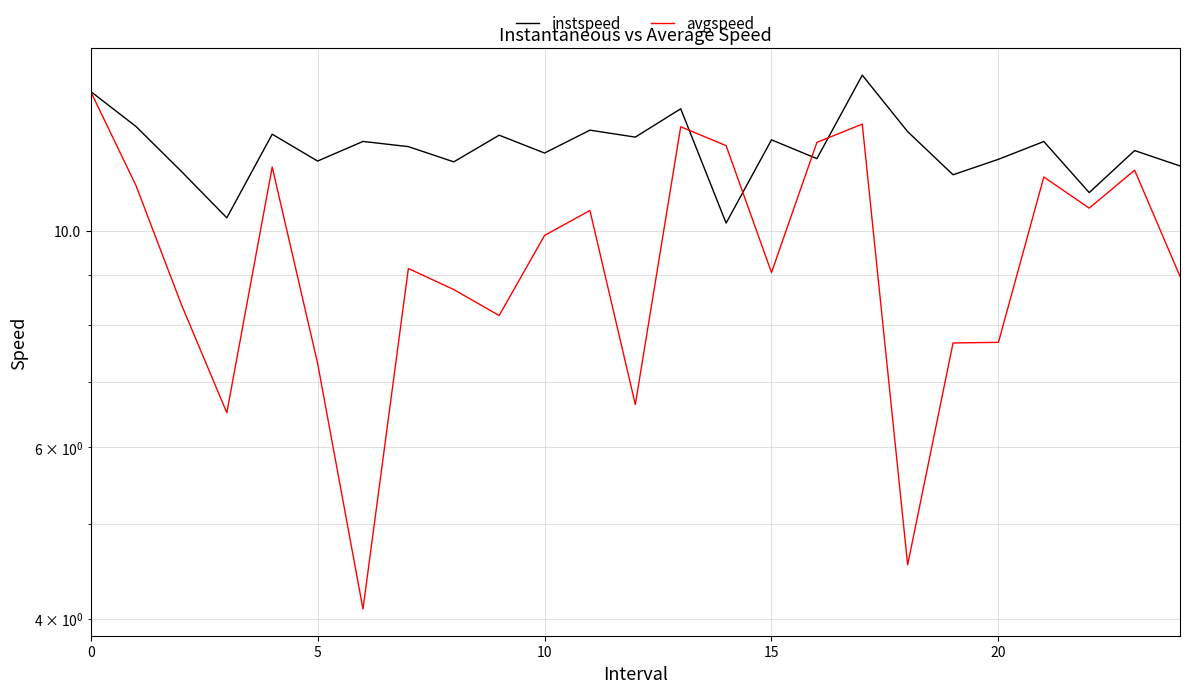

True or false: avgspeed and instspeed cross at least once.

True